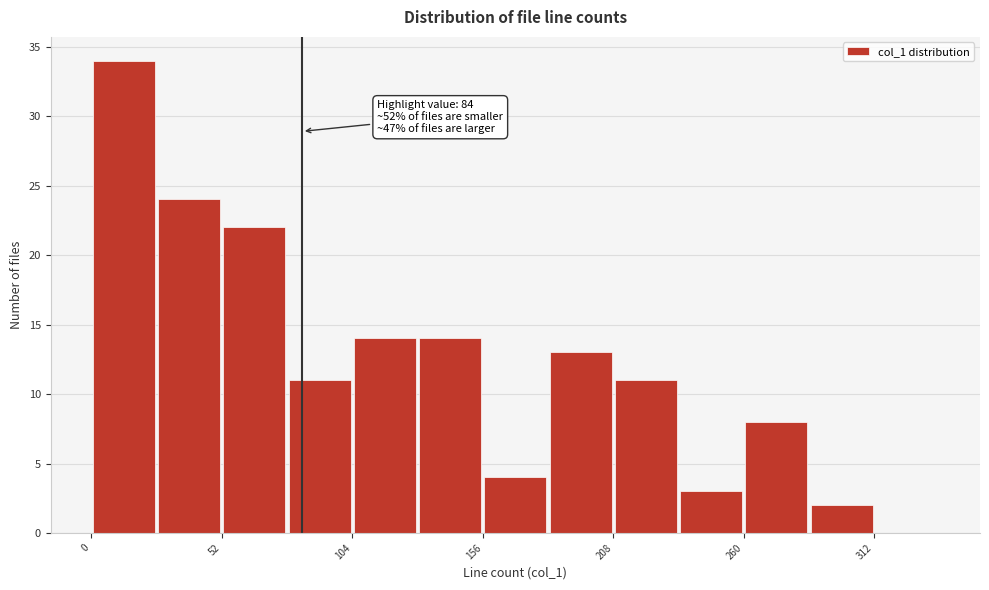

Around what value on the x-axis is the tallest bar? Give the approximate position of its centre, as read against the axis.

10